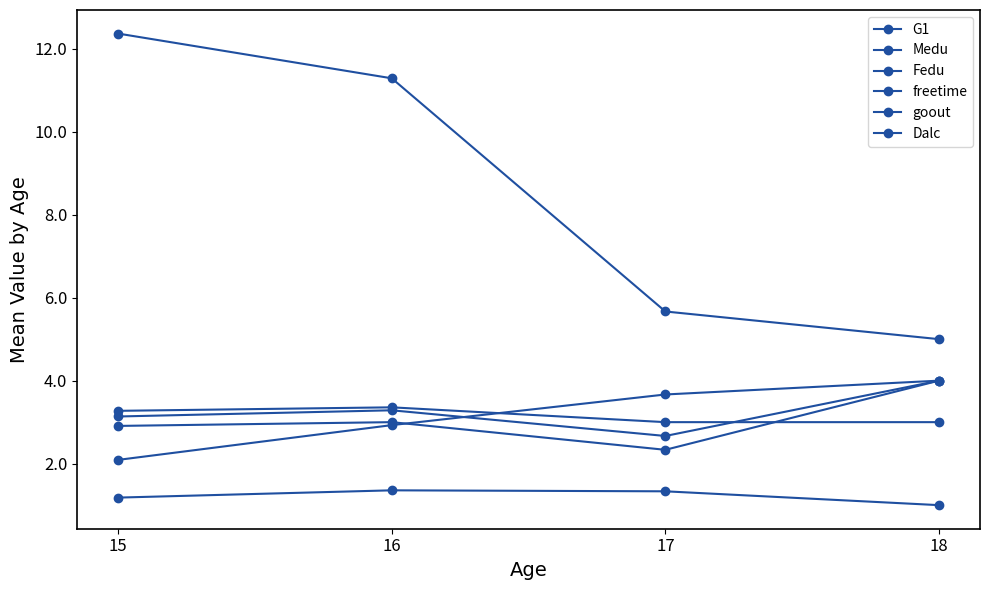

Reading right to left, extract all data points from this chart.

G1: 5.0	5.7	11.3	12.4
Medu: 4.0	2.7	3.3	3.1
Fedu: 4.0	2.3	3.0	2.9
freetime: 3.0	3.0	3.4	3.3
goout: 4.0	3.7	2.9	2.1
Dalc: 1.0	1.3	1.4	1.2